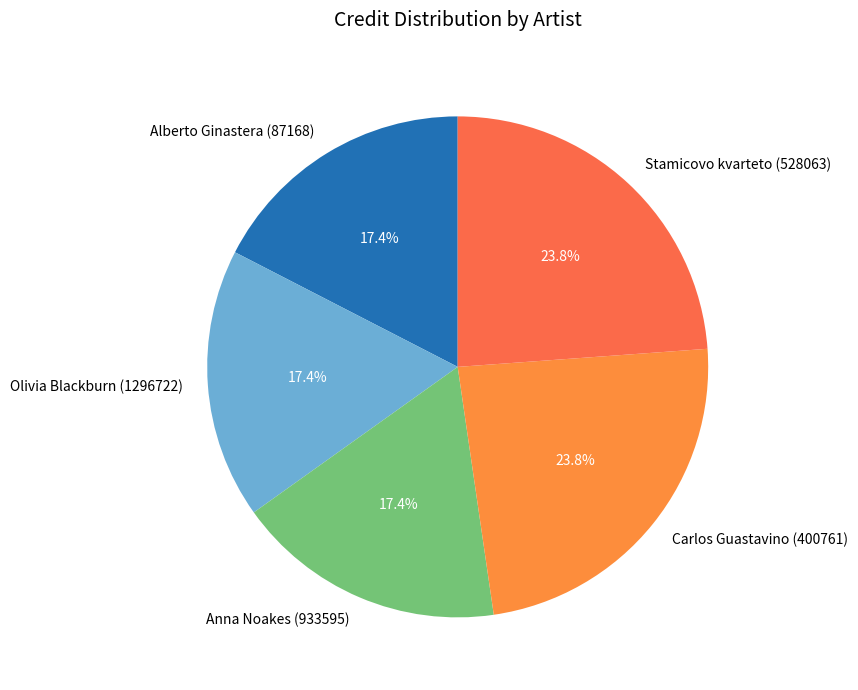

Which has a higher value, Alberto Ginastera (87168) or Carlos Guastavino (400761)?

Carlos Guastavino (400761)